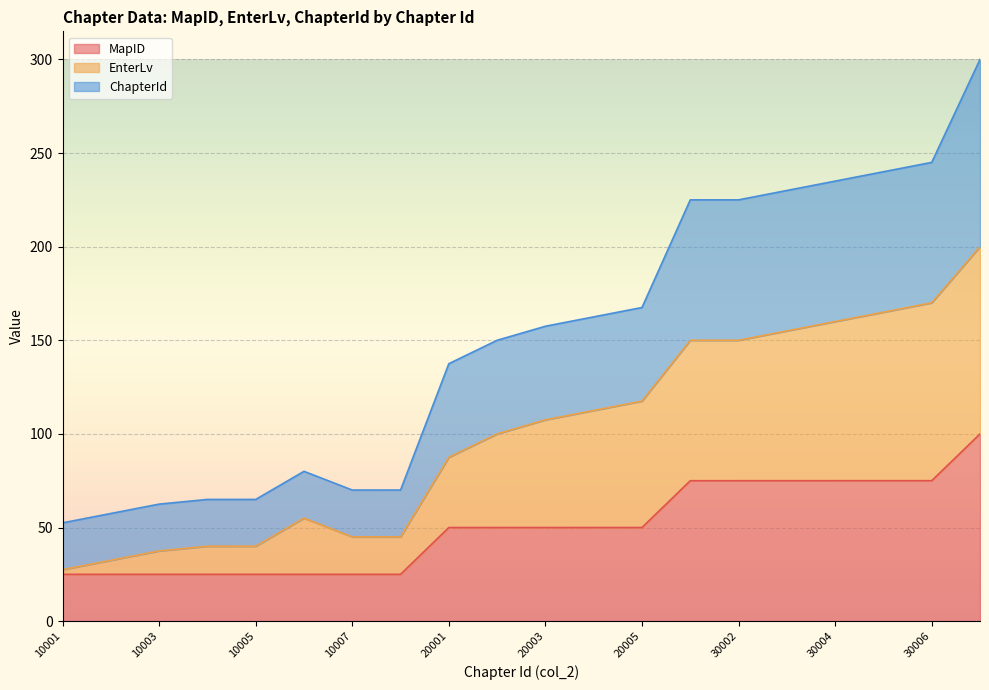

Is it true that ChapterId equals 129.6 at 10006?

False